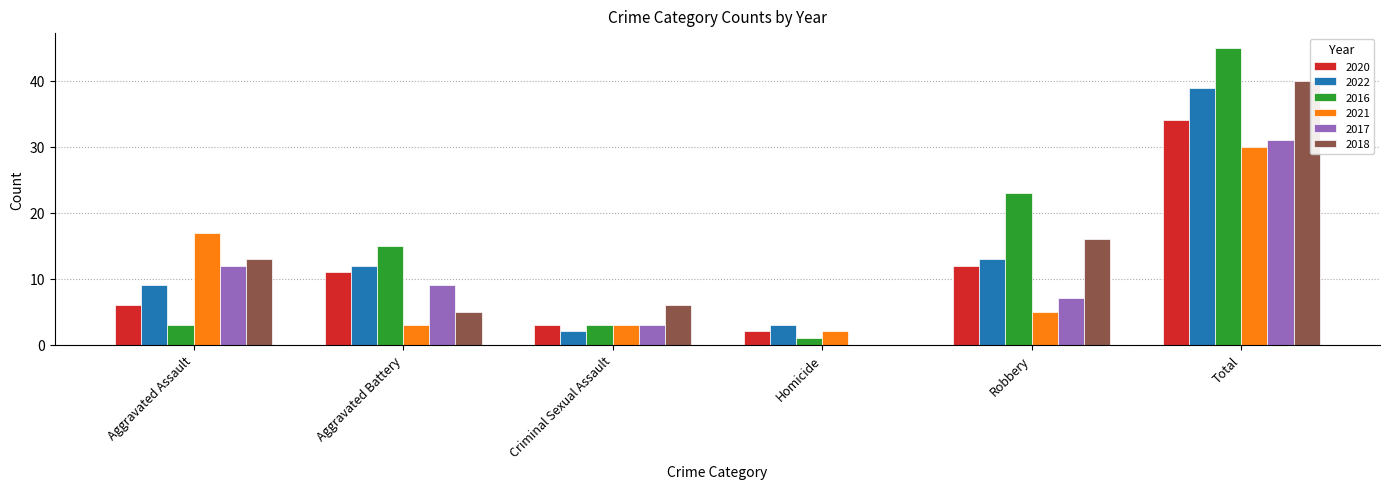

What is the sum of all 2020 values?

68